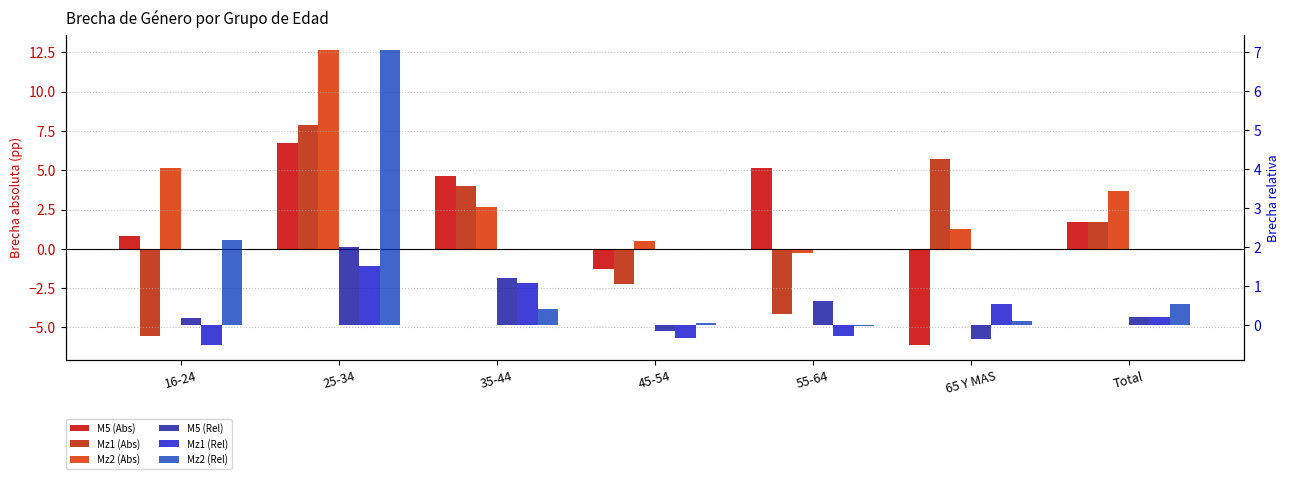

Where does the Mz2 (Abs) series first go above 2?

16-24